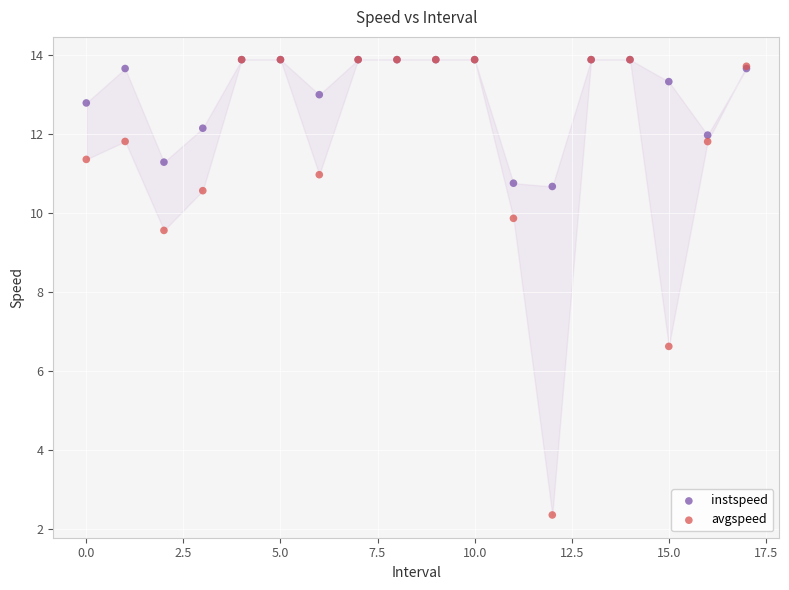

In the avgspeed series, what Y value is closest to 8?

6.6